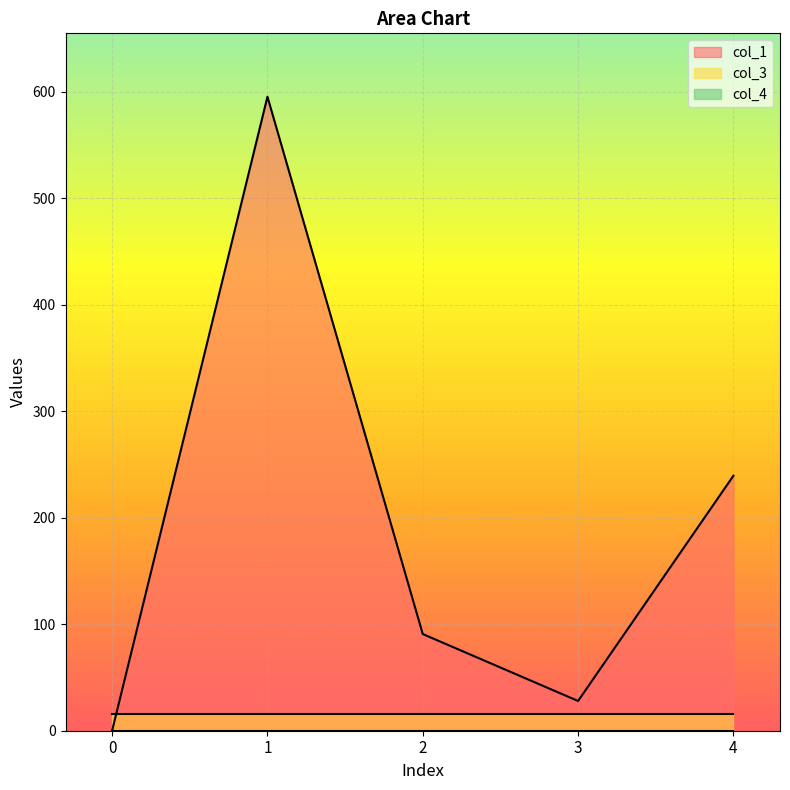

Between 1 and 2, which series saw the biggest shift?

col_1